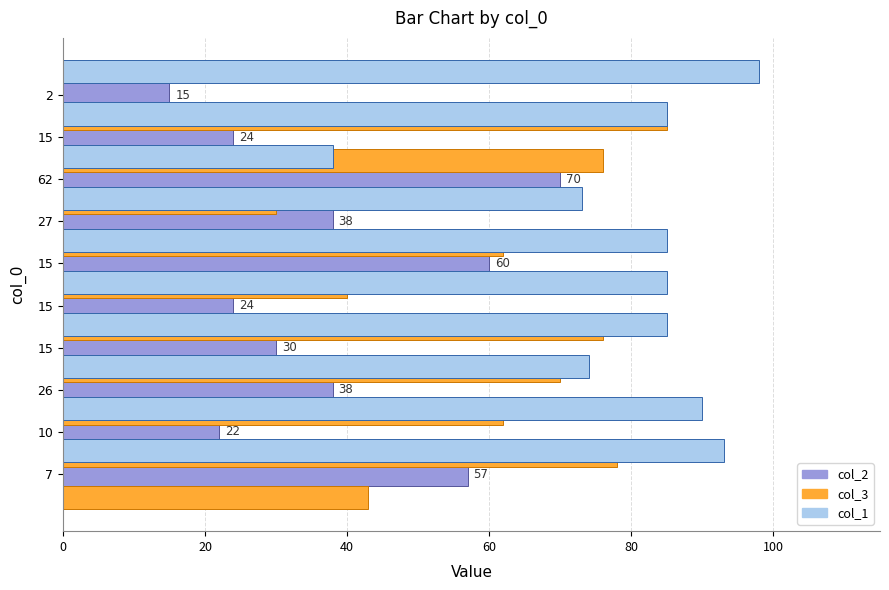

Between 26 and 15, which series saw the biggest shift?

col_2